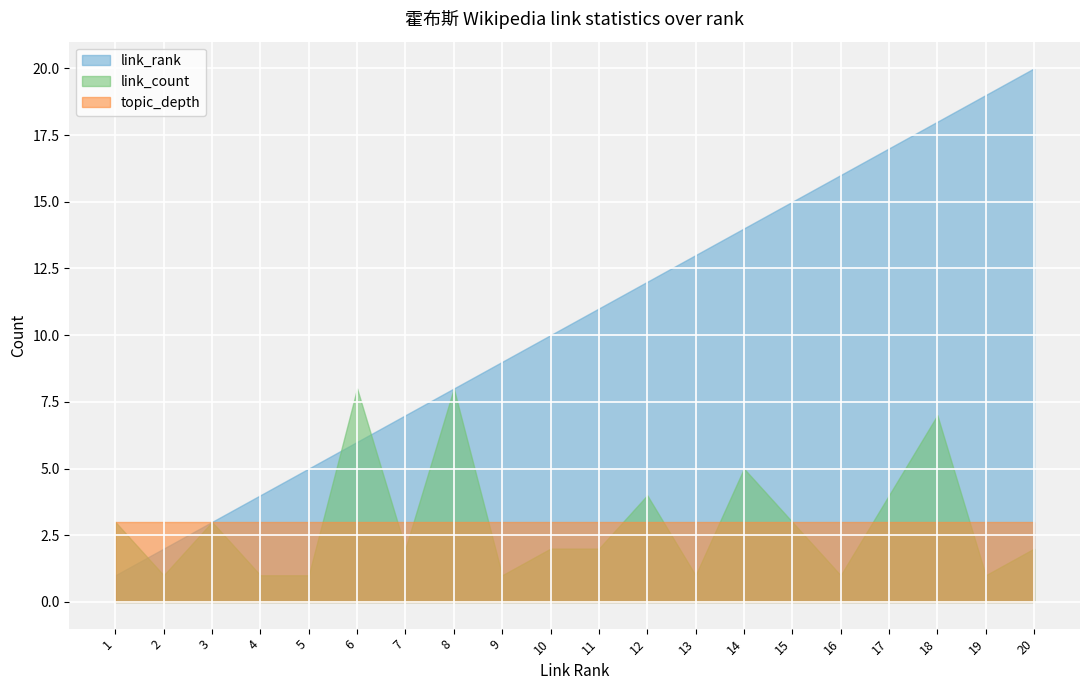

Where do link_count and link_rank first cross each other?

1 and 2